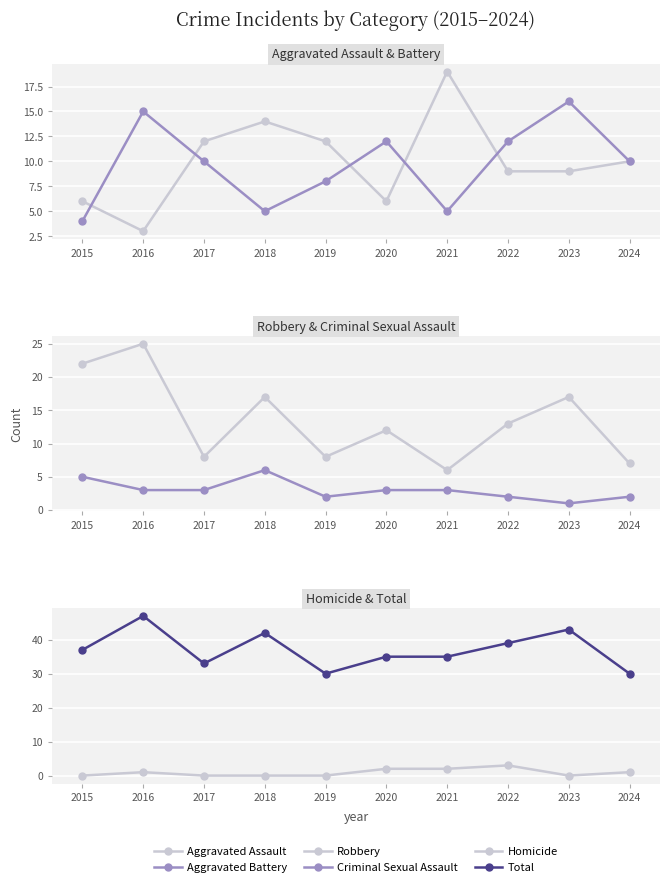

Where is Criminal Sexual Assault nearest to the value 3?

2016